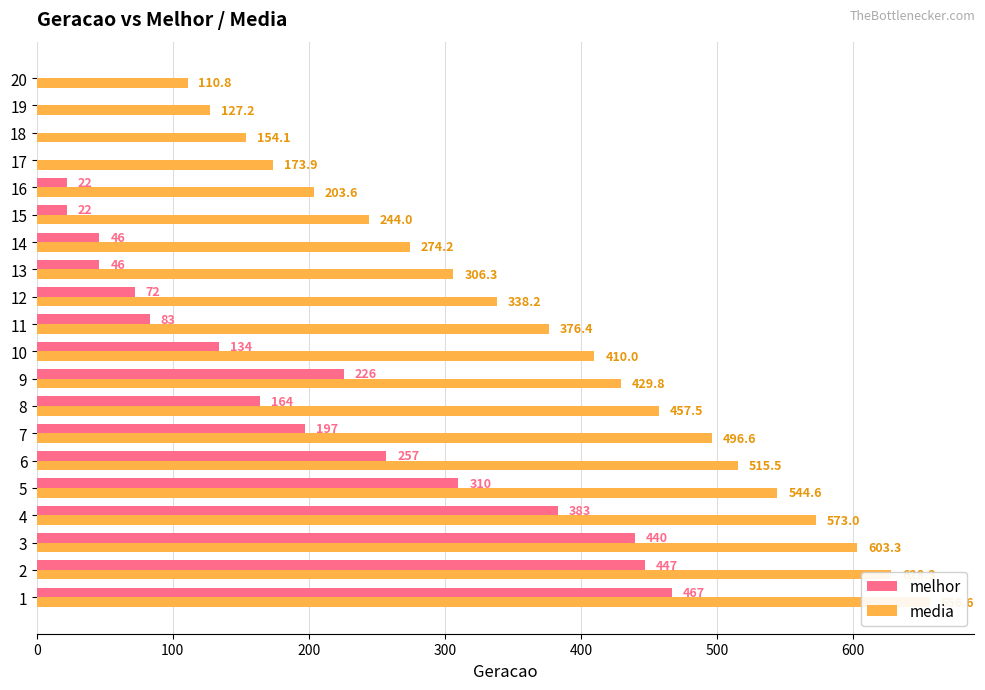

Are the bars horizontal?

Yes